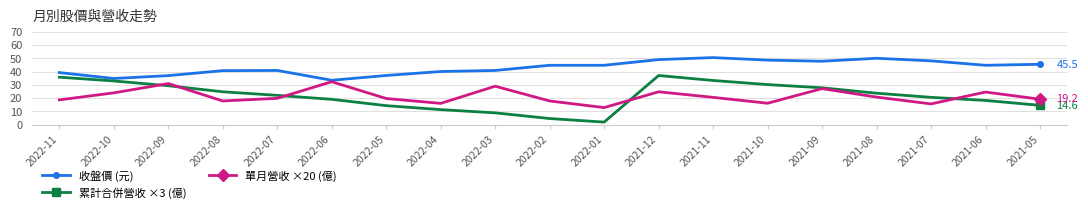

List the series in order of their peak value, highest first.

收盤價 (元), 累計合併營收 ×3 (億), 單月營收 ×20 (億)